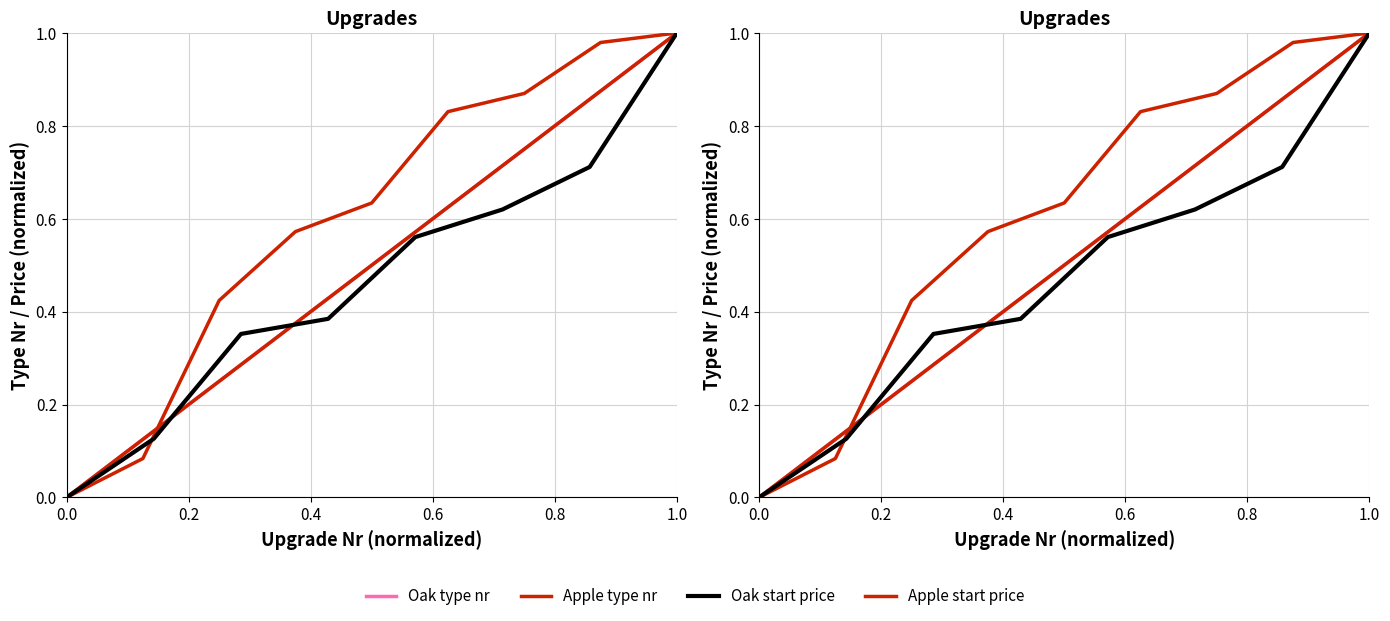

How many data points does each series have?

18